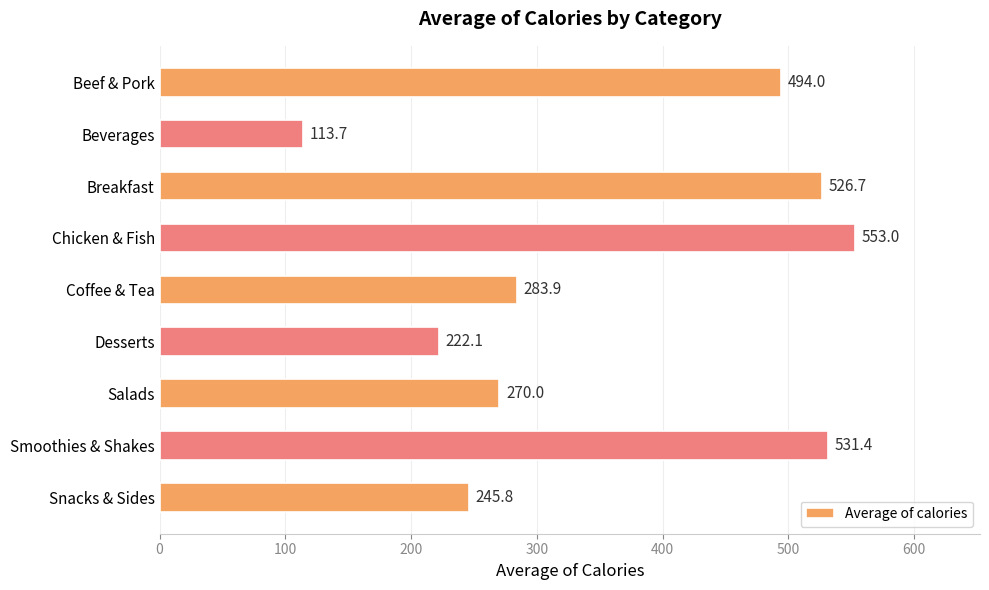

What is the difference between the maximum and minimum values?

439.3